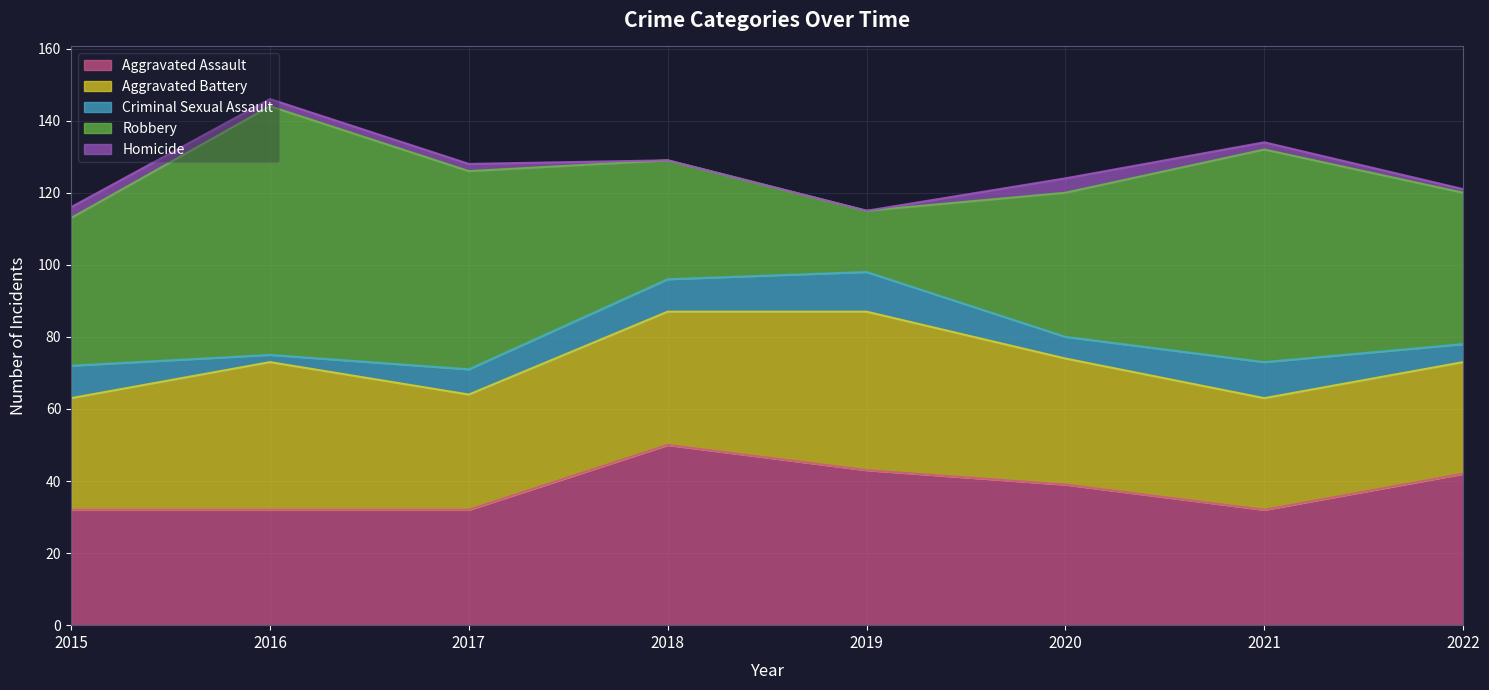

Which series ends up on top after the final intersection of Aggravated Assault and Aggravated Battery?

Aggravated Assault